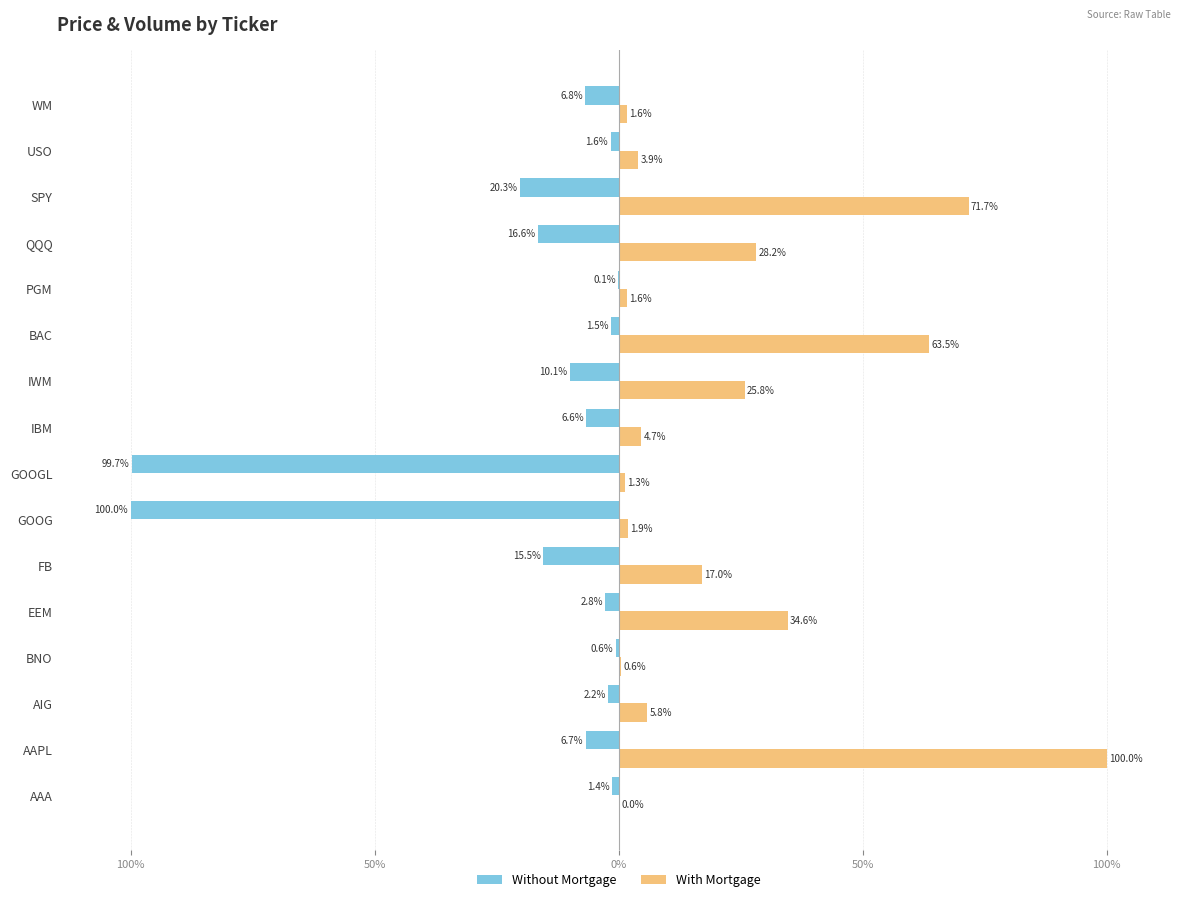

Where does the With Mortgage series first go above 5?

AAPL